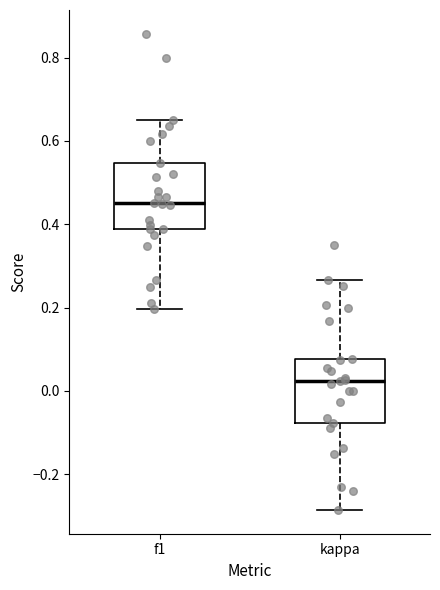

Which box's median line is the highest?

f1